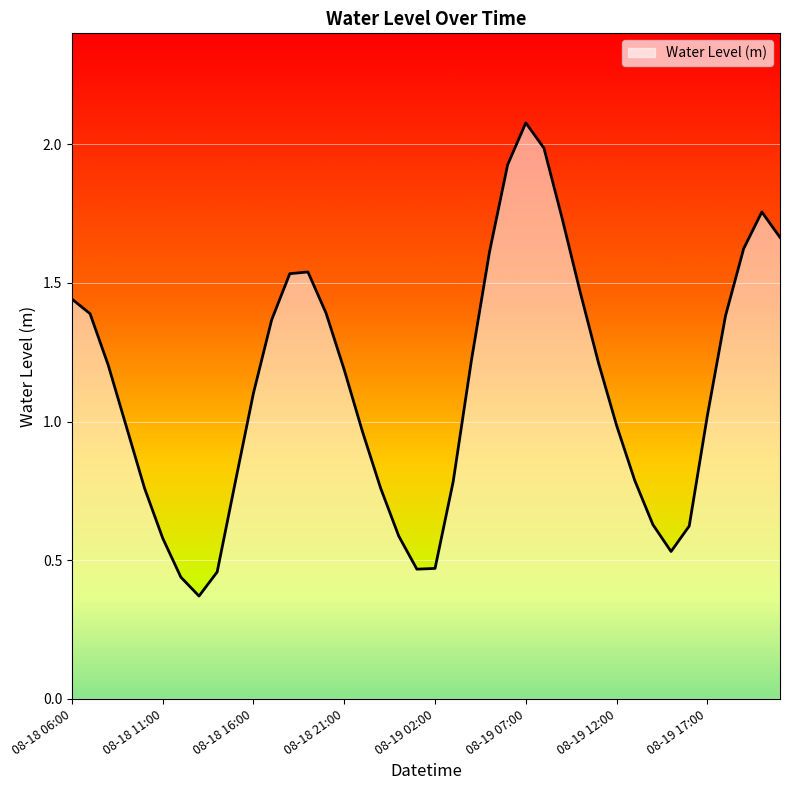

What is the maximum value shown in the chart?

2.1